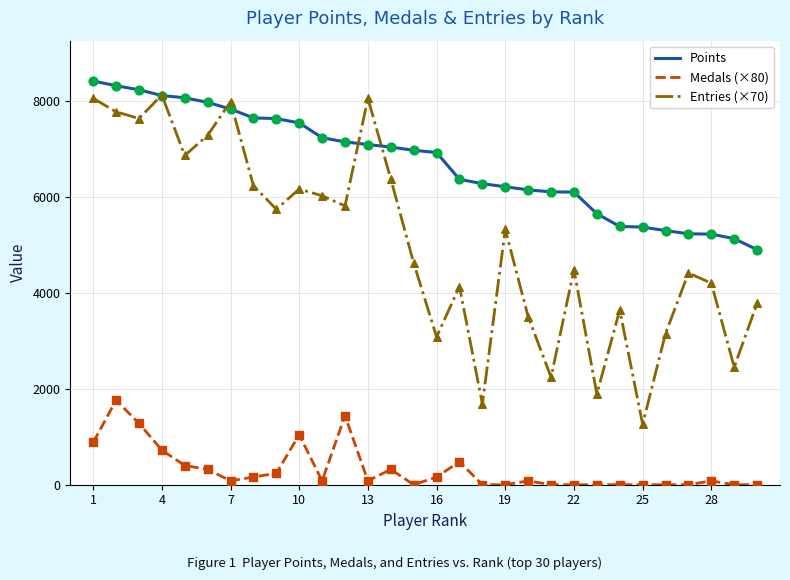

List the series in order of their overall mean, highest first.

Points, Entries (×70), Medals (×80)